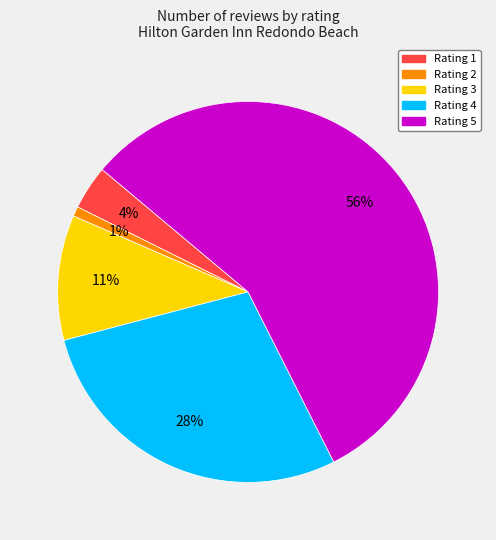

Is there any slice that represents more than half of the pie?

Yes